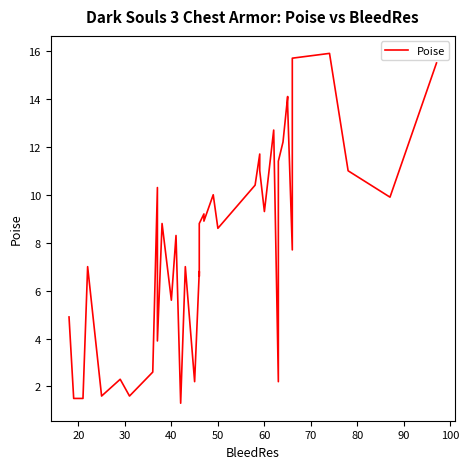

The value at 34 is 11.5. True or false?

False